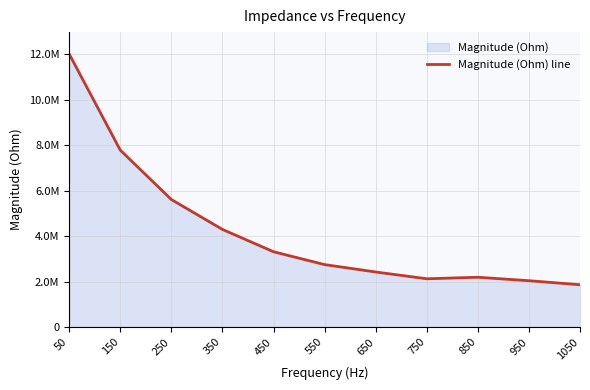

What is the average value?

4214686.4